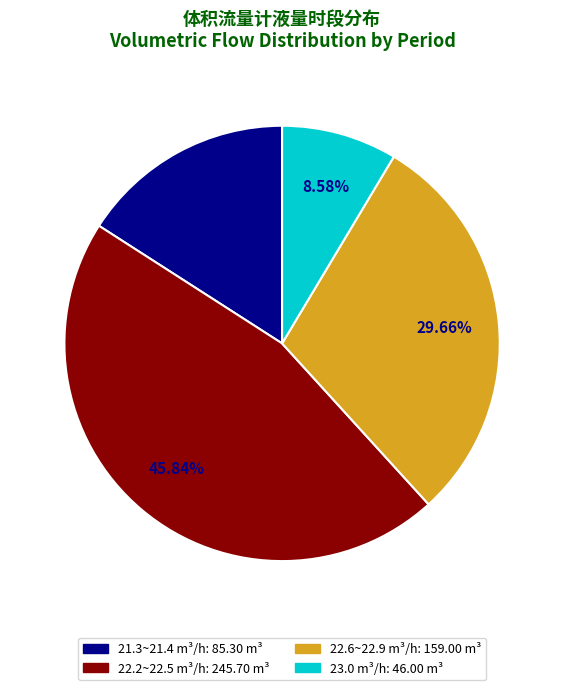

Does any single category account for the majority?

No